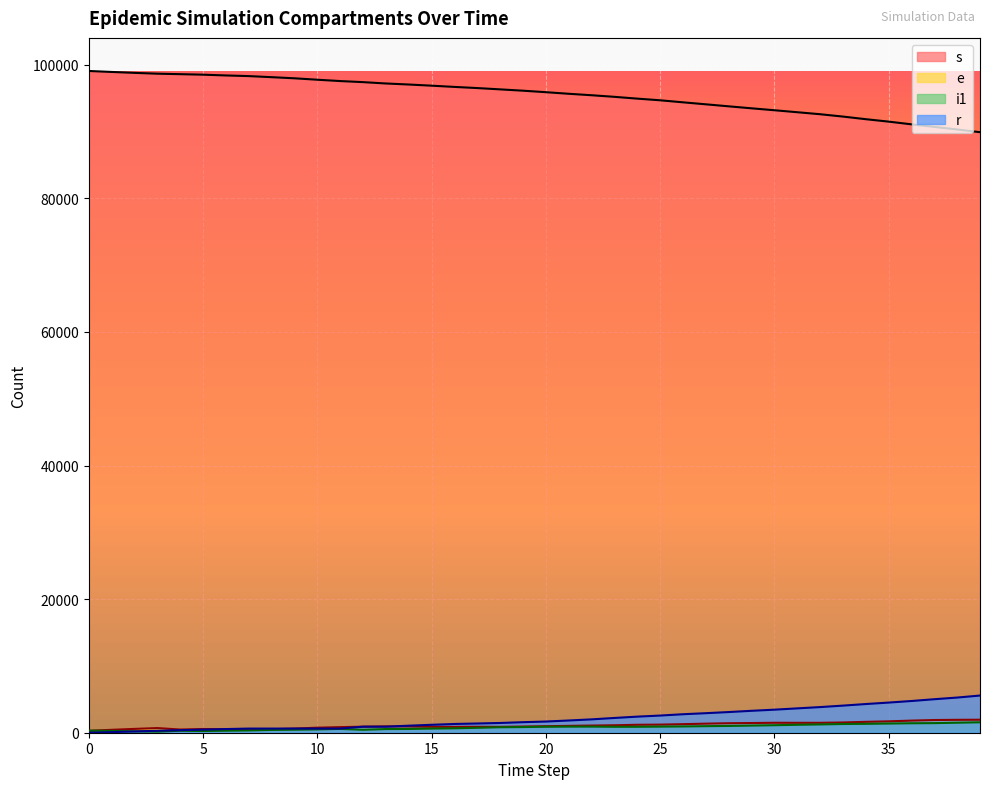

What is the difference between the maximum and minimum values in the s series?

9163